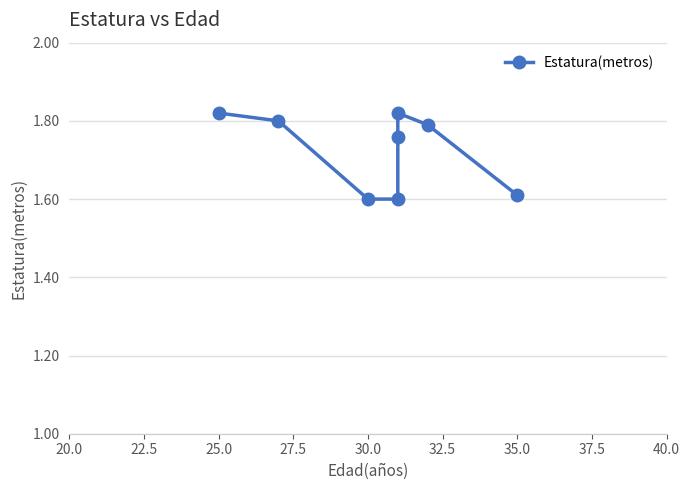

How many data points does each series have?

8